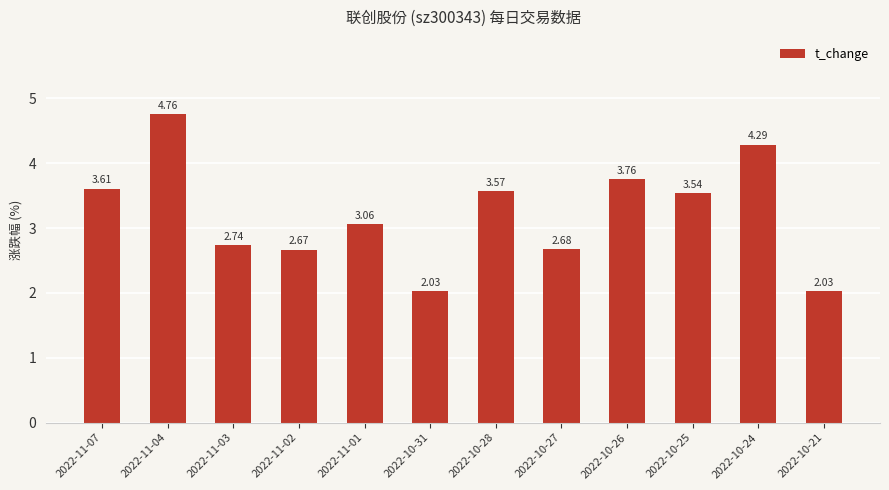

What is the label of the 4th bar from the right?

2022-10-26